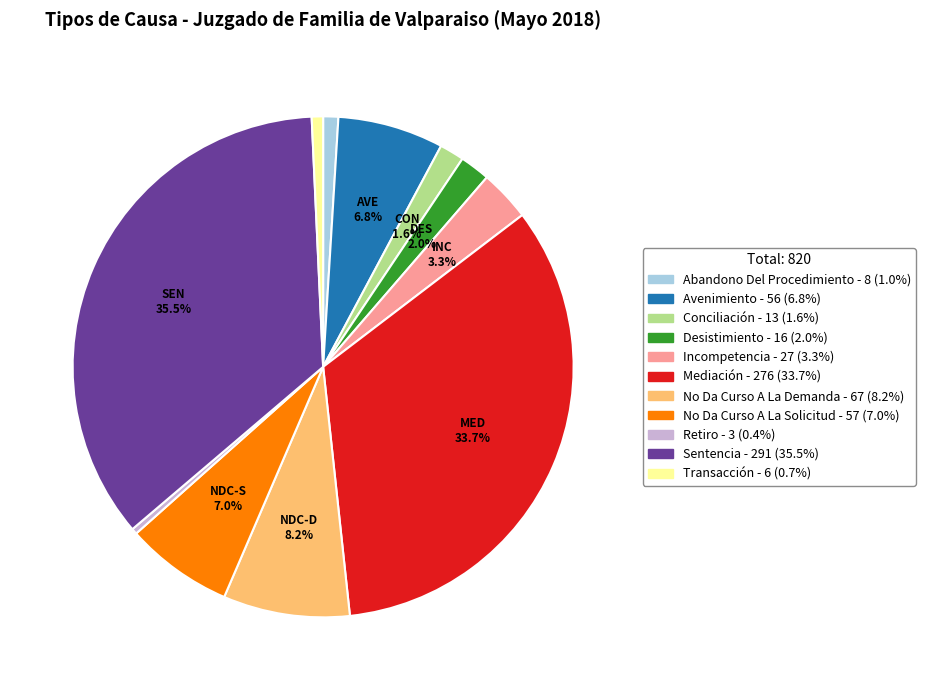

What percentage do Sentencia and Mediación together represent?

69.1%